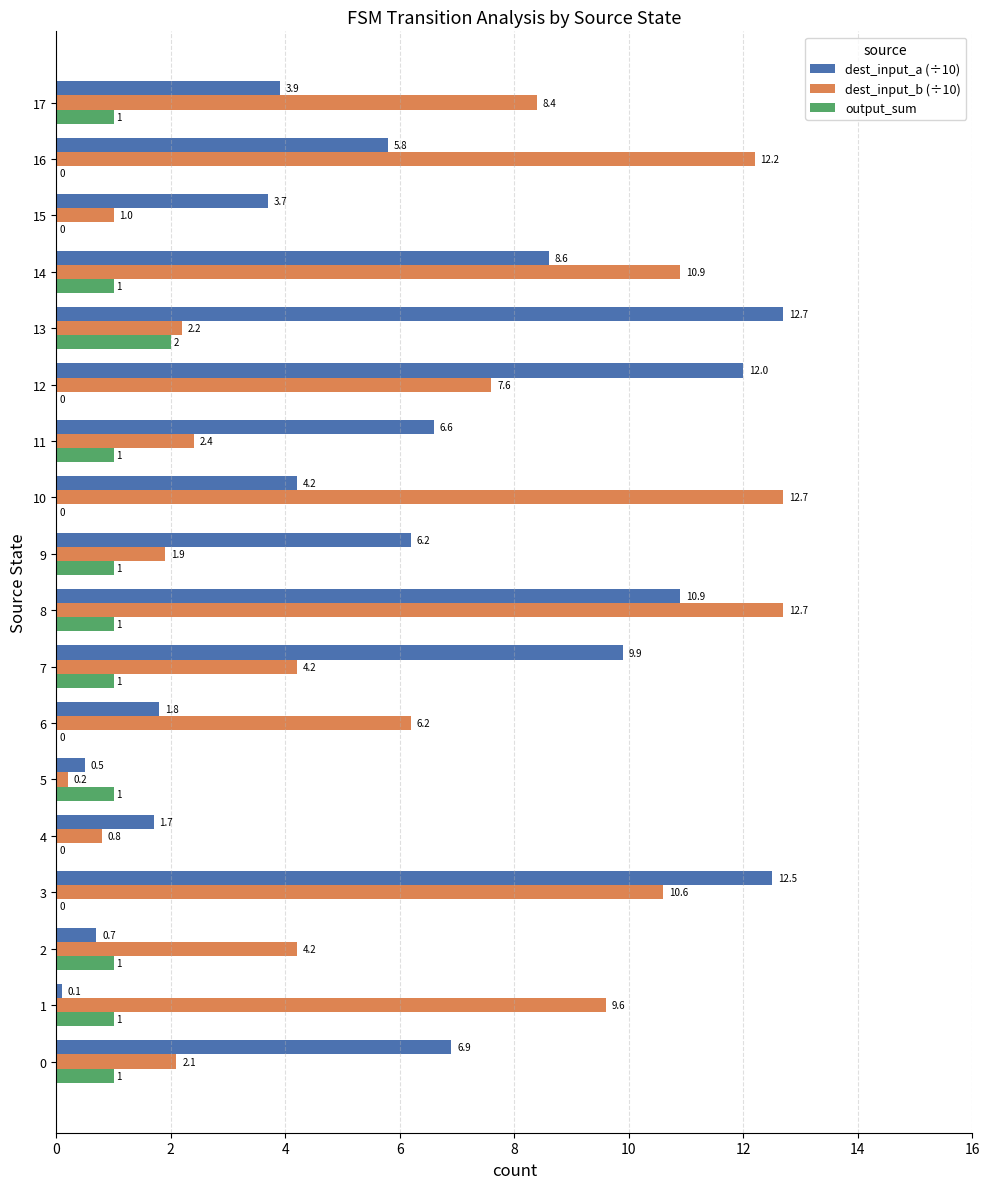

Is it true that dest_input_b (÷10) equals 22.6 at 16?

False